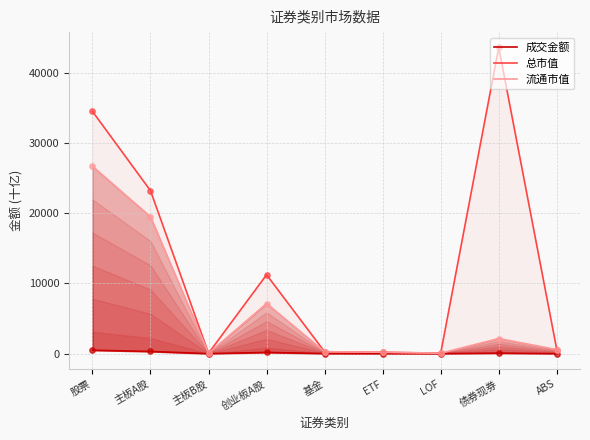

Which series has the largest Y range (max minus min)?

总市值